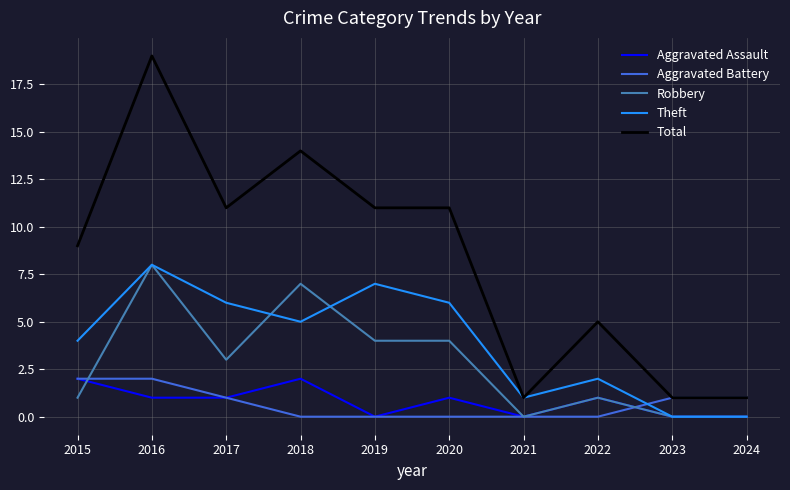

Reading left to right, list all the values displayed in this chart.

Aggravated Assault: 2	1	1	2	0	1	0	1	0	0
Aggravated Battery: 2	2	1	0	0	0	0	0	1	1
Robbery: 1	8	3	7	4	4	0	1	0	0
Theft: 4	8	6	5	7	6	1	2	0	0
Total: 9	19	11	14	11	11	1	5	1	1